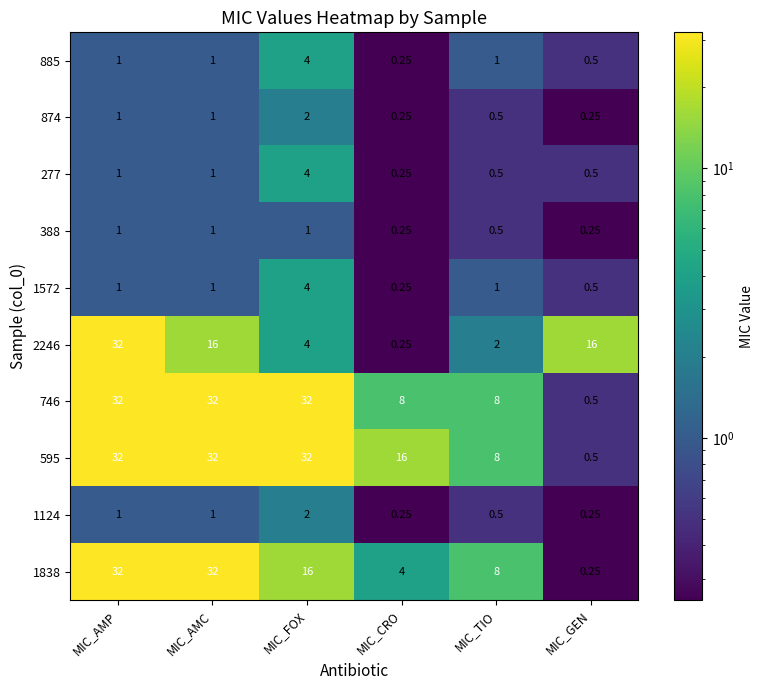

Where does the 2246 series first go above 16?

MIC_AMP